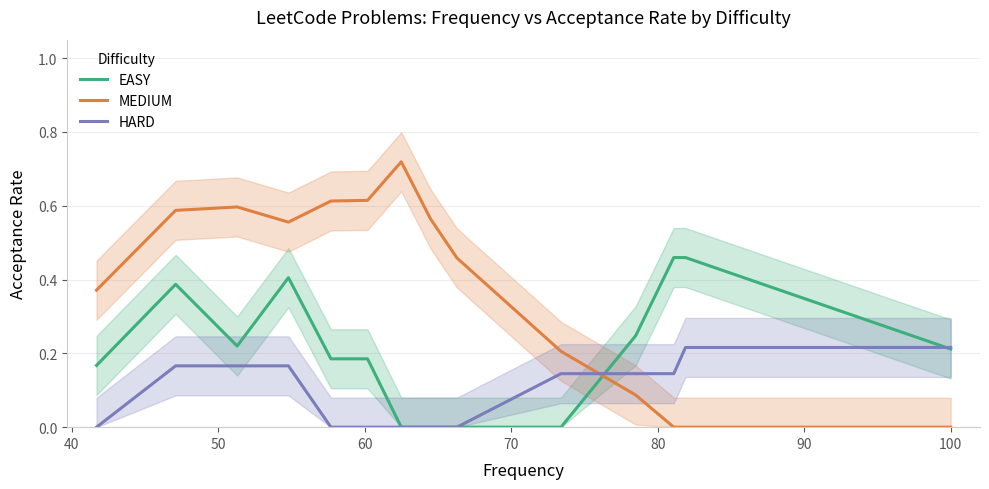

True or false: EASY has a value of 0.3 at 80.

False